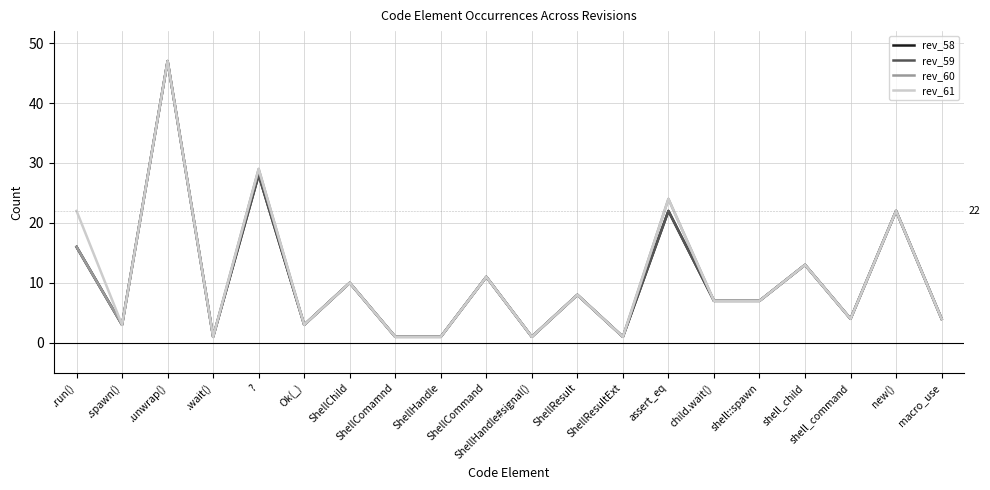

Which label corresponds to the largest value in the chart?

.unwrap()